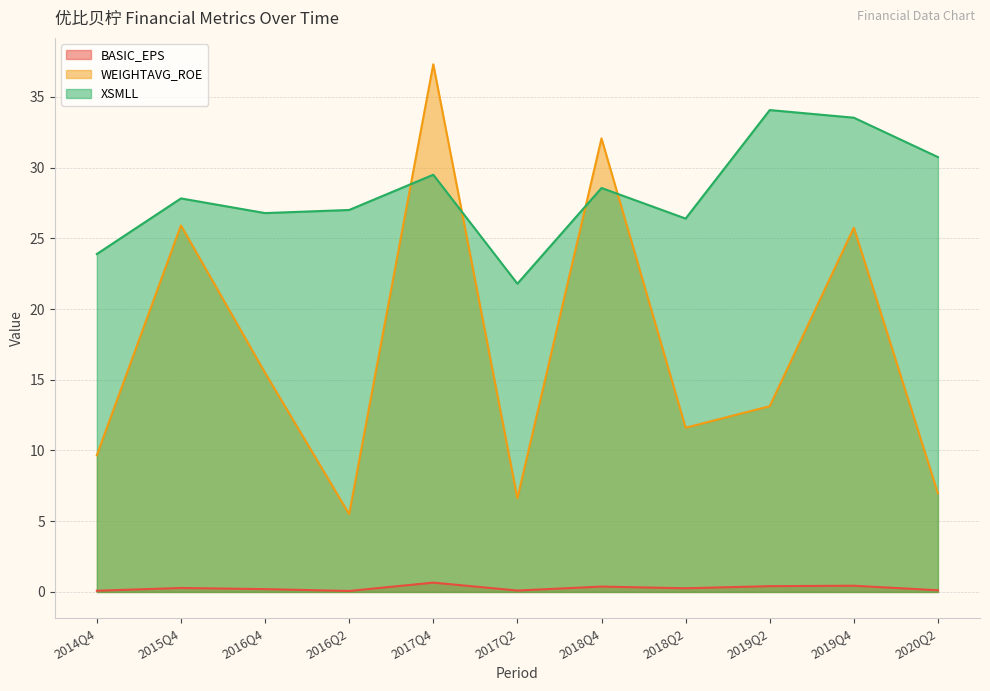

True or false: BASIC_EPS has a value of 0.1 at 2017Q2.

False